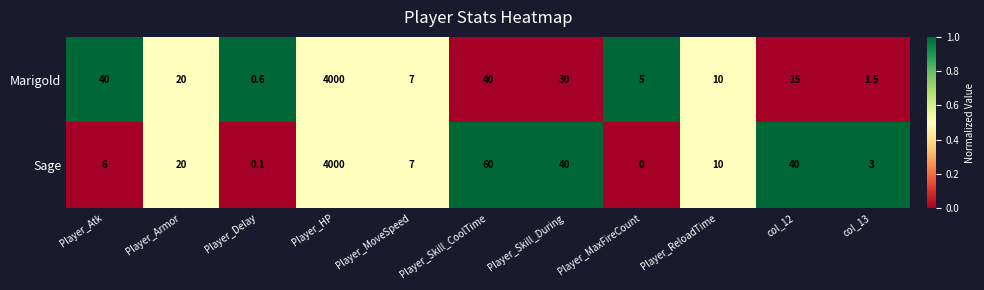

Rank the series by their average value, from lowest to highest.

Marigold, Sage